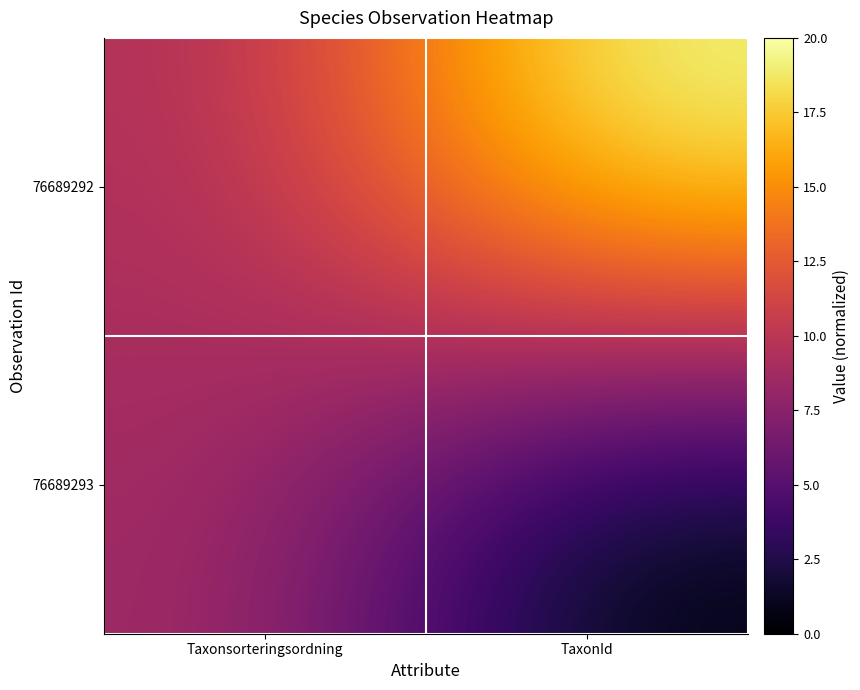

Reading left to right, transcribe all the data shown in this chart.

76689292: Taxonsorteringsordning=9.3	TaxonId=20.0
76689293: Taxonsorteringsordning=8.8	TaxonId=0.0